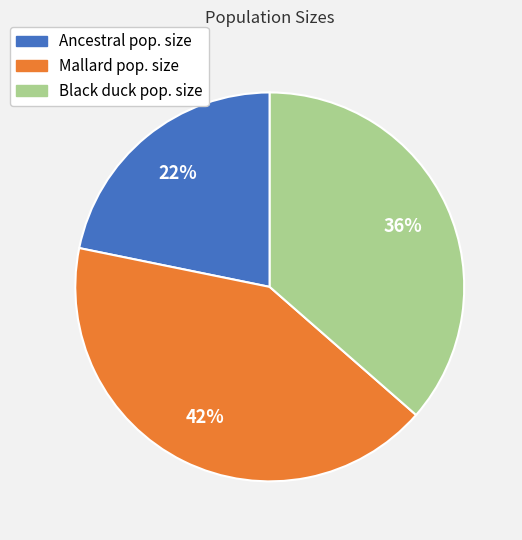

True or false: Mallard pop. size accounts for 55% of the total.

False